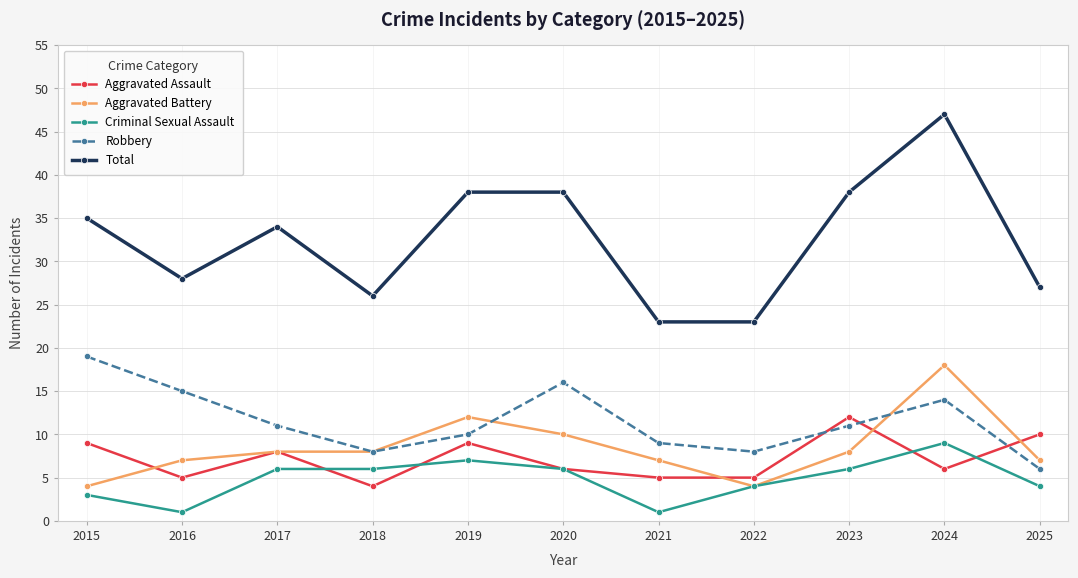

What is the total value across all series at 2015?

70